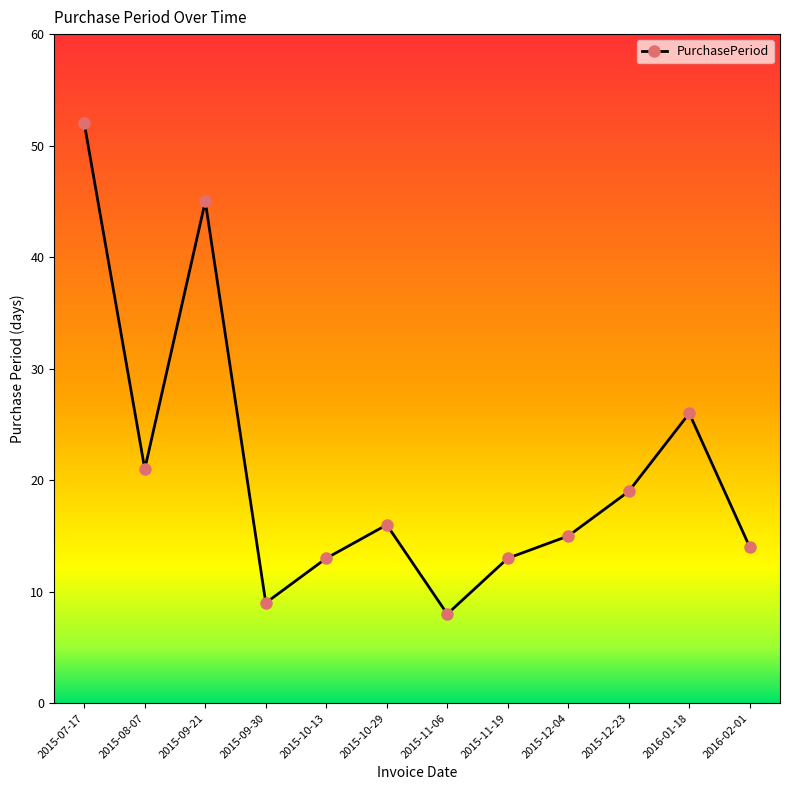

What is the approximate value at 2015-12-23, to the nearest 10?

20